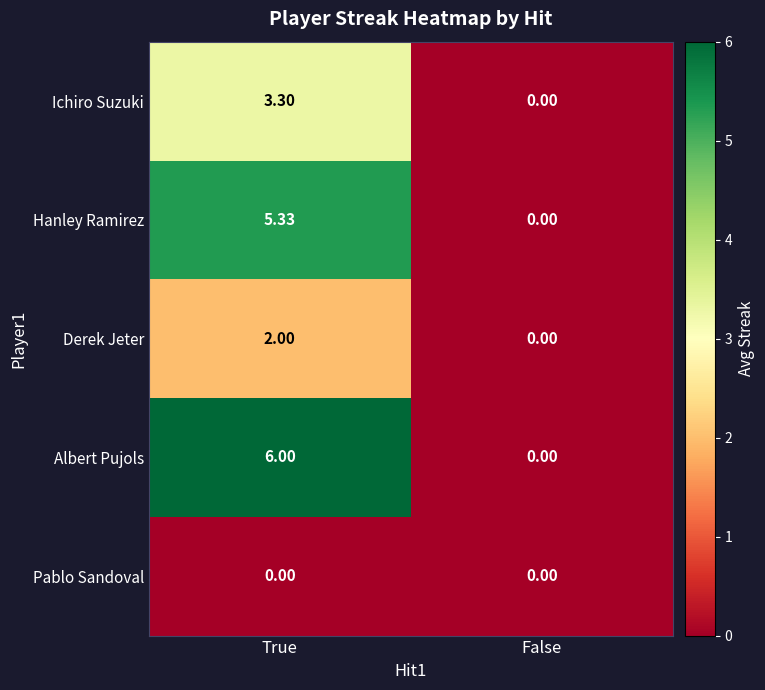

Which category has the highest value in the Albert Pujols series?

True